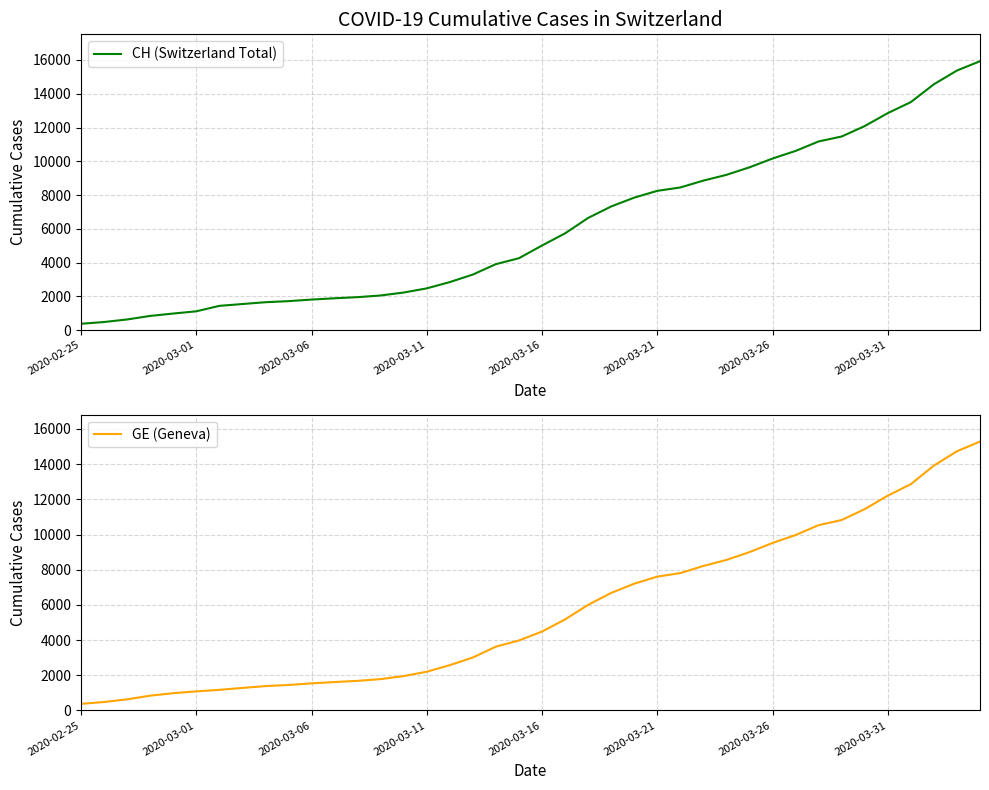

What is the approximate value of GE (Geneva) at 2020-02-25?

375